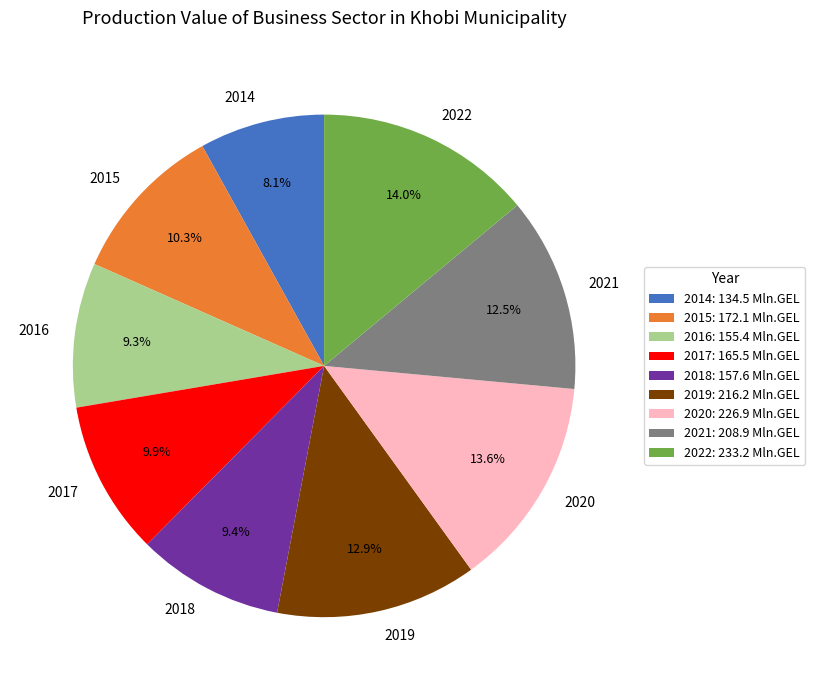

Combined, do 2018 and 2015 account for over 50%?

No